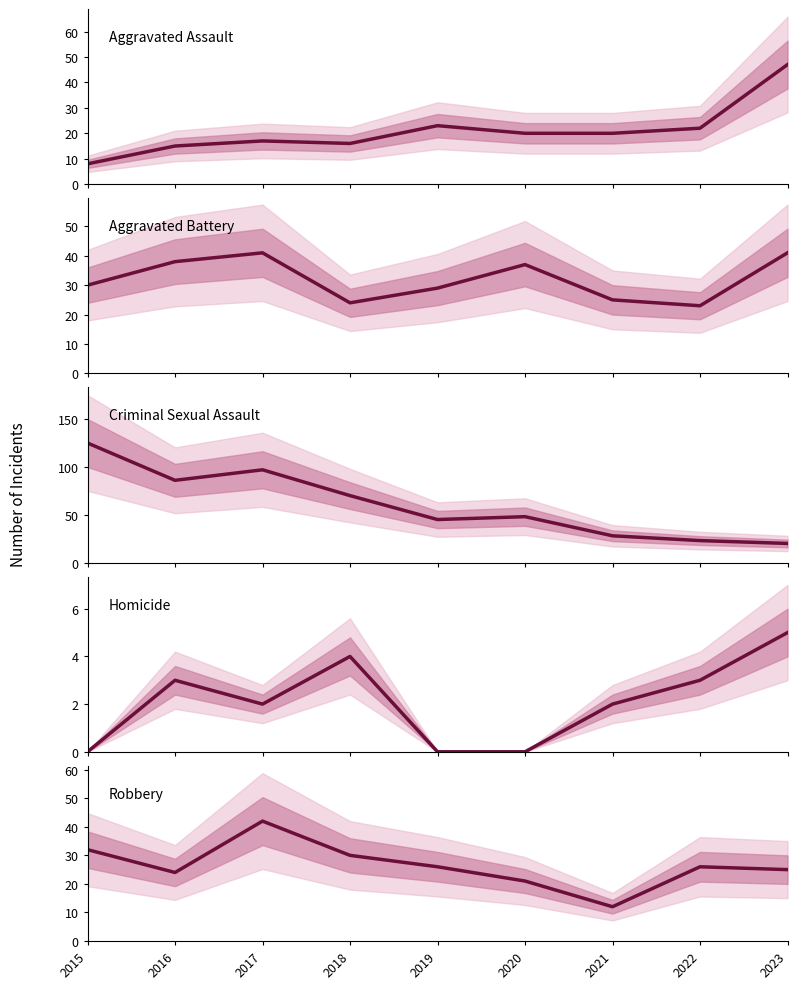

What is the sum of all Aggravated Assault values?

188